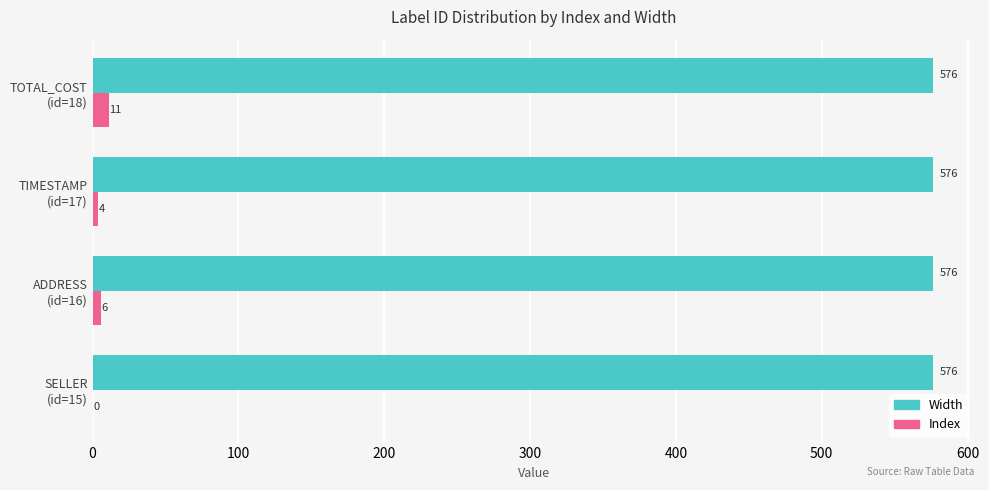

At which category is the sum across all series the highest?

TOTAL_COST
(id=18)